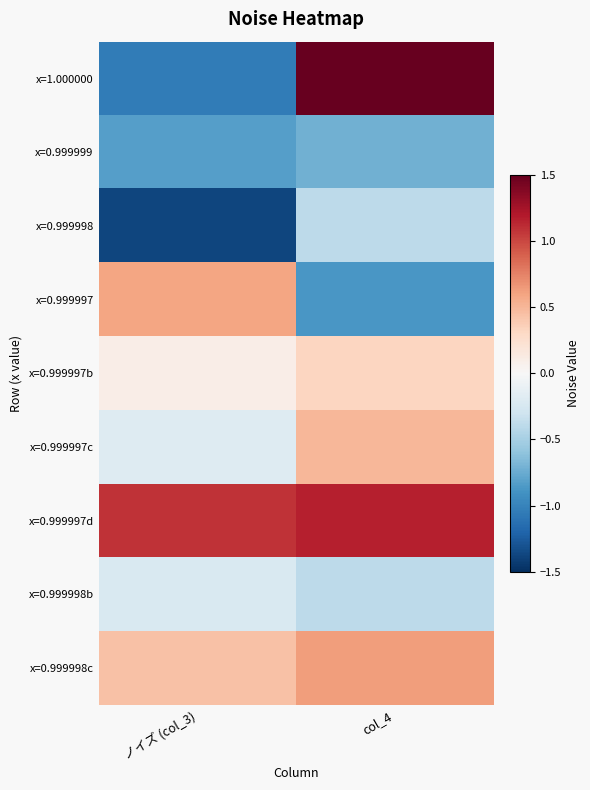

Reading left to right, what are all the values shown in this chart?

x=1.000000: ノイズ (col_3)=-1.0	col_4=1.5
x=0.999999: ノイズ (col_3)=-0.8	col_4=-0.7
x=0.999998: ノイズ (col_3)=-1.4	col_4=-0.4
x=0.999997: ノイズ (col_3)=0.6	col_4=-0.9
x=0.999997b: ノイズ (col_3)=0.1	col_4=0.3
x=0.999997c: ノイズ (col_3)=-0.2	col_4=0.5
x=0.999997d: ノイズ (col_3)=1.1	col_4=1.2
x=0.999998b: ノイズ (col_3)=-0.2	col_4=-0.4
x=0.999998c: ノイズ (col_3)=0.4	col_4=0.6